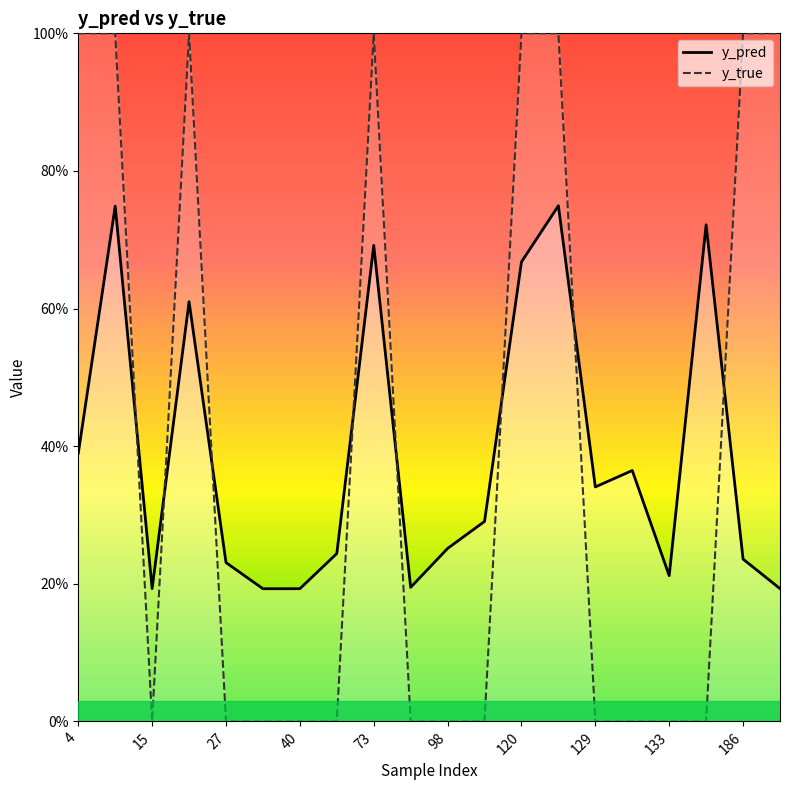

What is the total value across all series at 98?

0.2